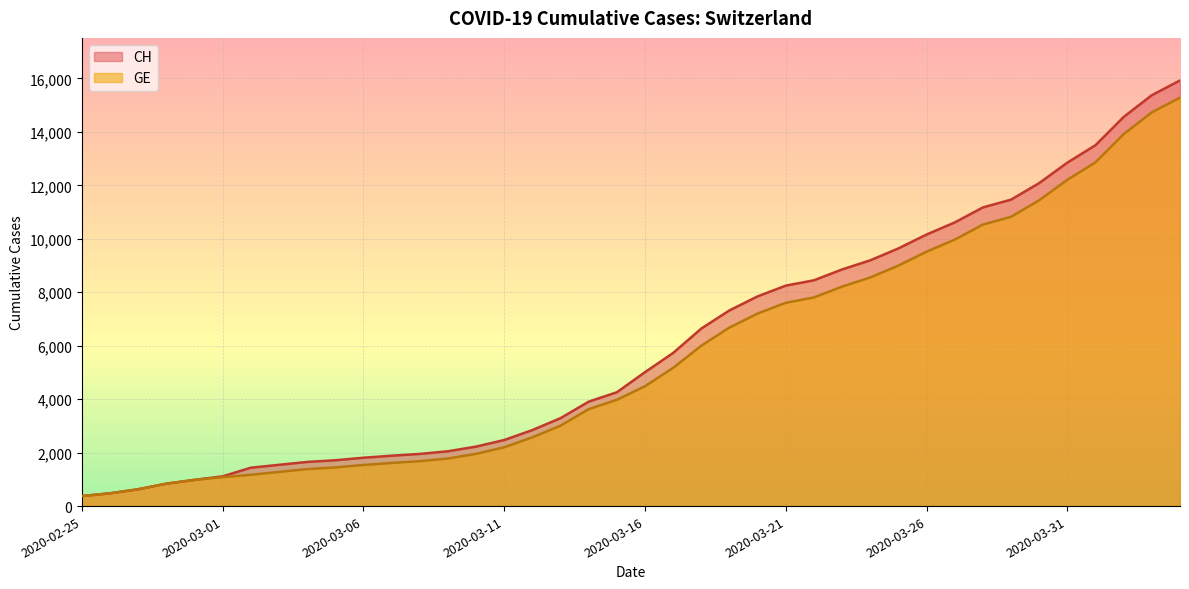

What is the sum of the GE values at 2020-02-28 and 2020-03-15?

4818